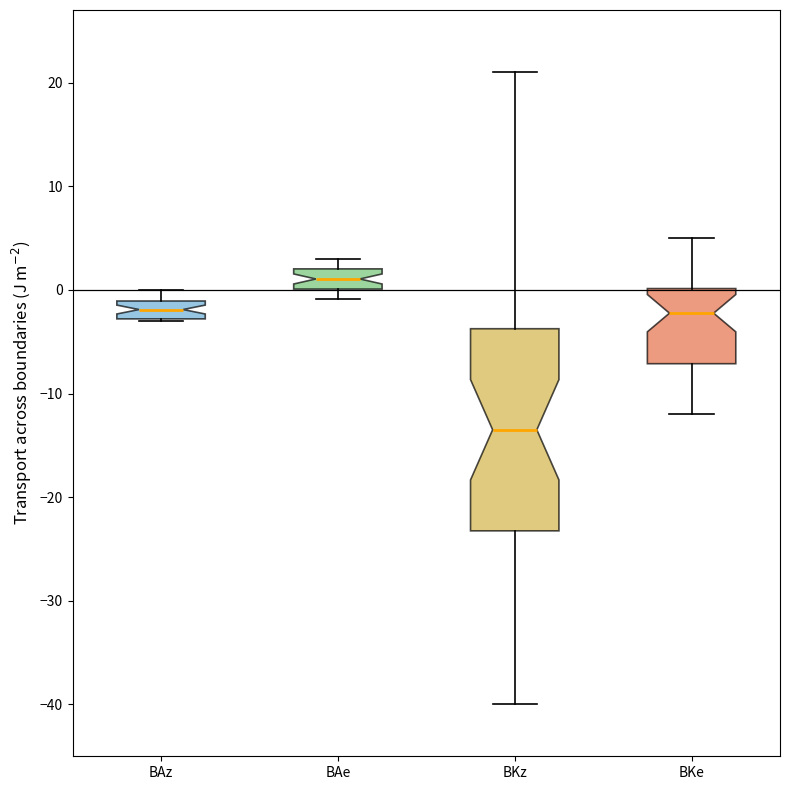

Reading left to right, read every box against the y-axis: the position of its median line, the range the box covers, and the ends of its whiskers. The values are not printed on the chart, so give them approximately, as read against the axis.

BAz: median -2, box -3 to -1, whiskers -3 to 0
BAe: median 1, box 0 to 2, whiskers -1 to 3
BKz: median -13, box -23 to -4, whiskers -40 to 21
BKe: median -2, box -7 to 0, whiskers -12 to 5